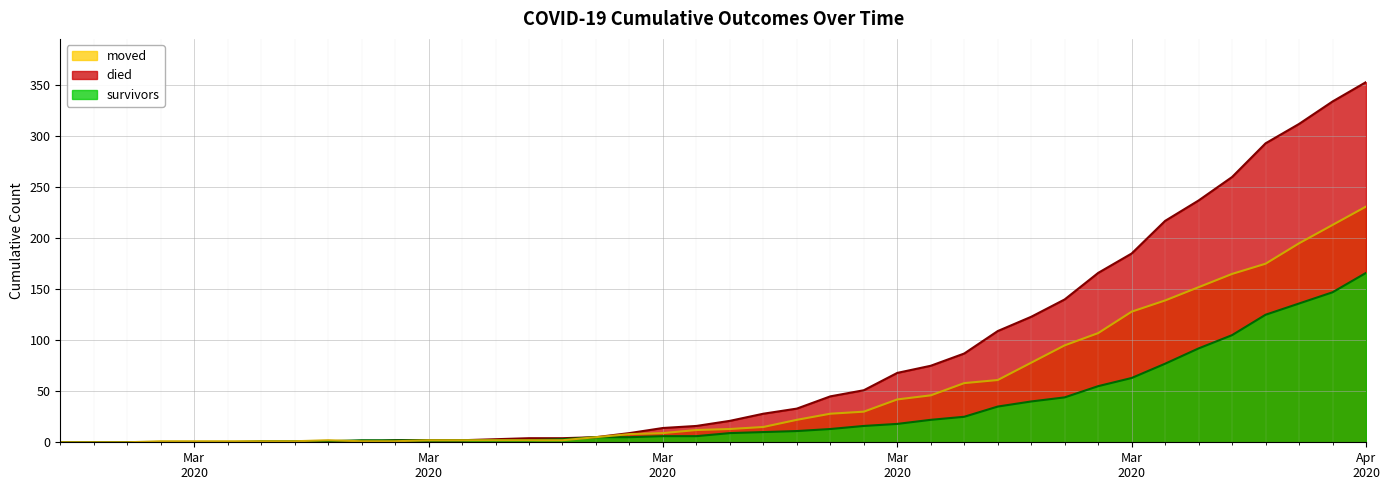

True or false: survivors and died intersect in this chart.

False